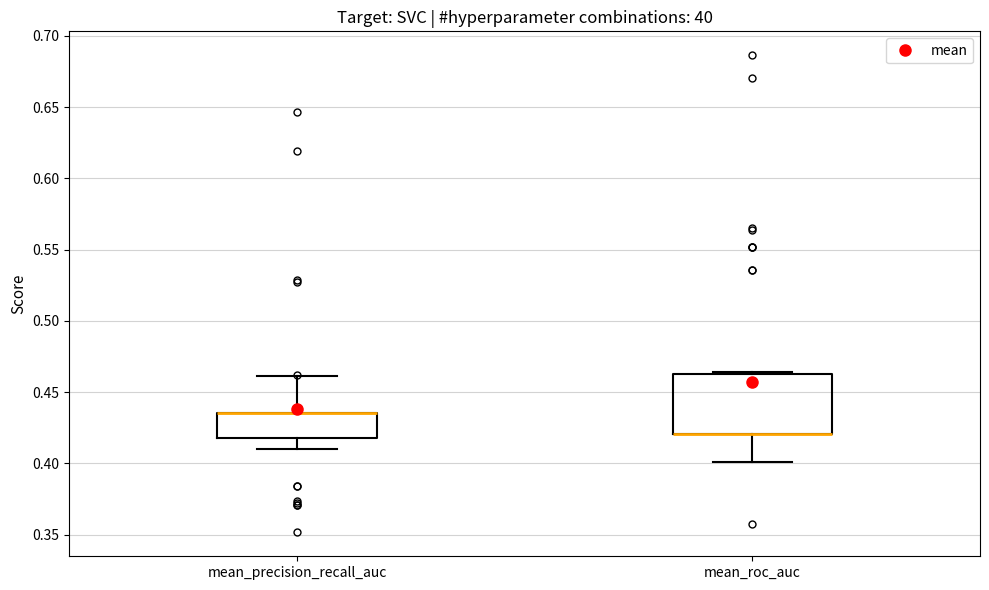

Which box is the tallest, from its lower edge to its upper edge?

mean_roc_auc